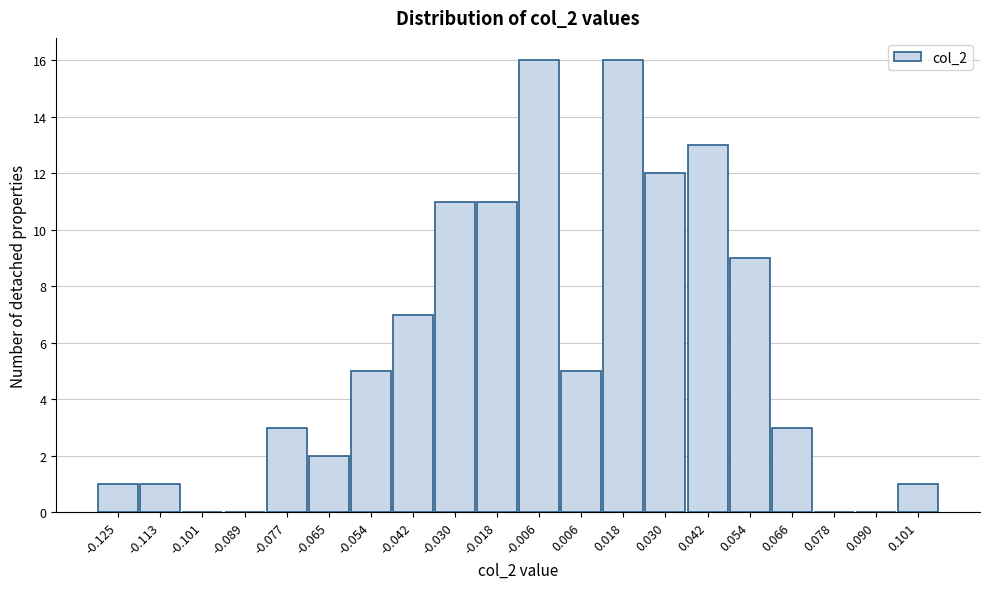

Reading left to right, list every bar in this chart as the range it spans on the x-axis followed by its height. Neither the bar edges nor the heights are printed on the chart, so give them approximately, as read against the axes.

-0.132 to -0.120: 1
-0.120 to -0.108: 1
-0.108 to -0.096: 0
-0.096 to -0.084: 0
-0.084 to -0.072: 3
-0.072 to -0.060: 2
-0.060 to -0.048: 5
-0.048 to -0.036: 7
-0.036 to -0.024: 11
-0.024 to -0.012: 11
-0.012 to 0.000: 16
0.000 to 0.012: 5
0.012 to 0.024: 16
0.024 to 0.036: 12
0.036 to 0.048: 13
0.048 to 0.060: 9
0.060 to 0.072: 3
0.072 to 0.084: 0
0.084 to 0.096: 0
0.096 to 0.108: 1